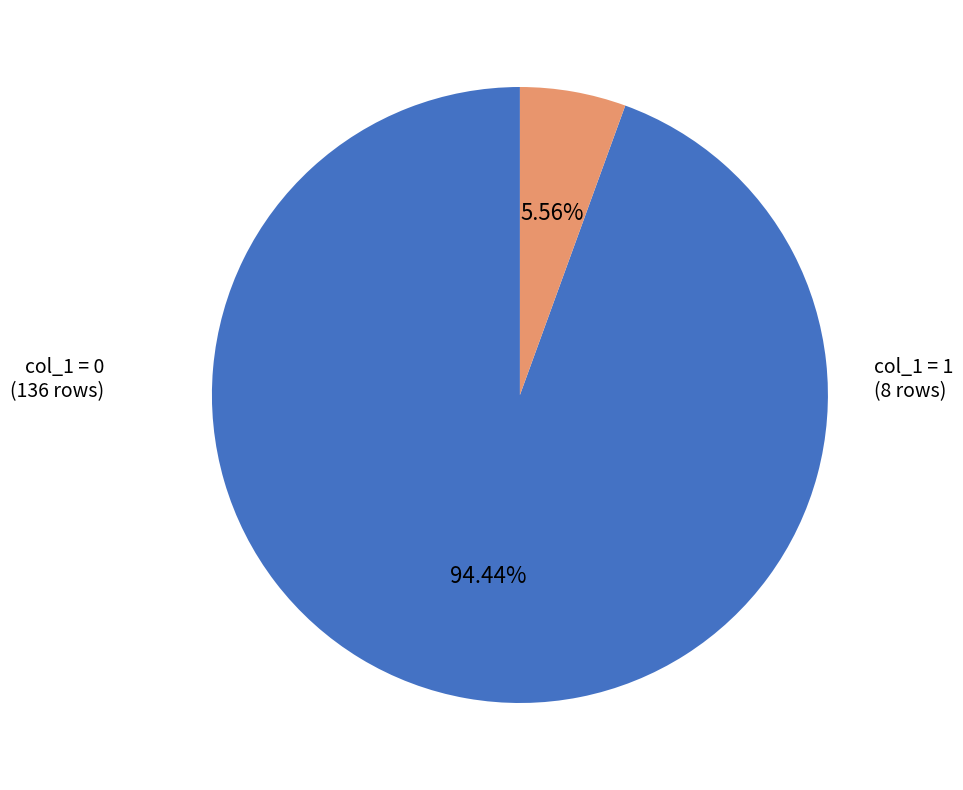

Does any single category account for the majority?

Yes